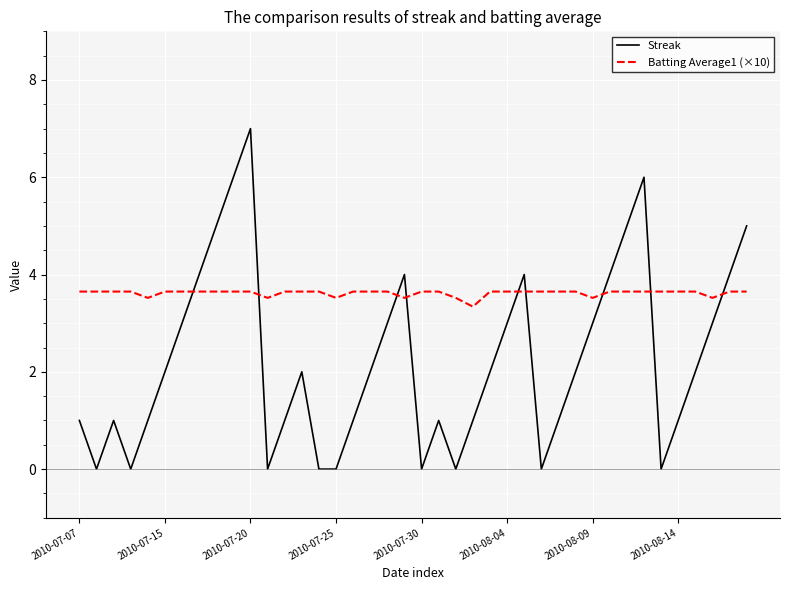

Count the number of data series in this chart.

2